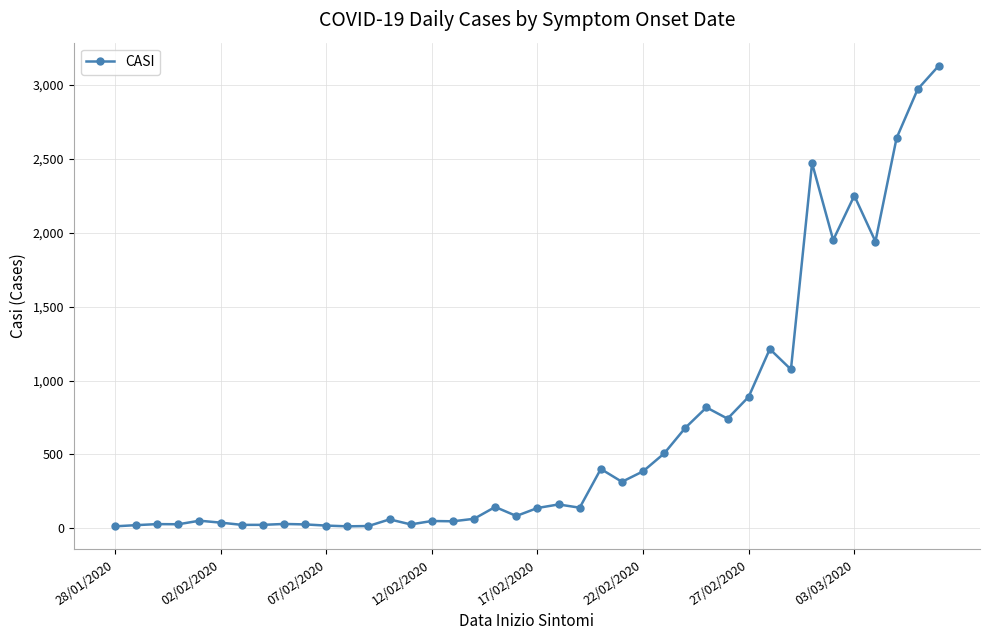

What is the sum of all values?

25634